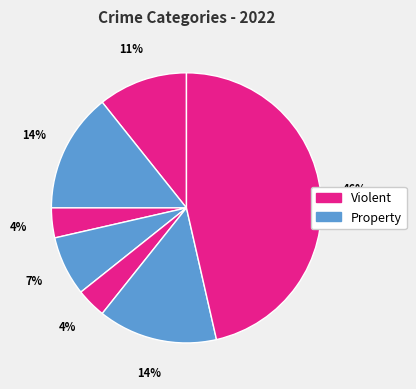

Is there a majority slice in this chart?

No